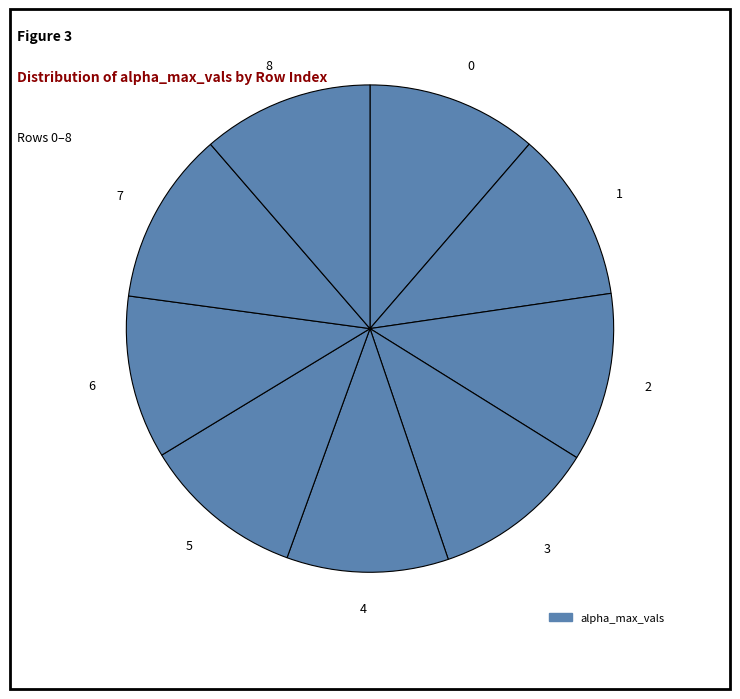

Which has a higher value, 7 or 5?

7